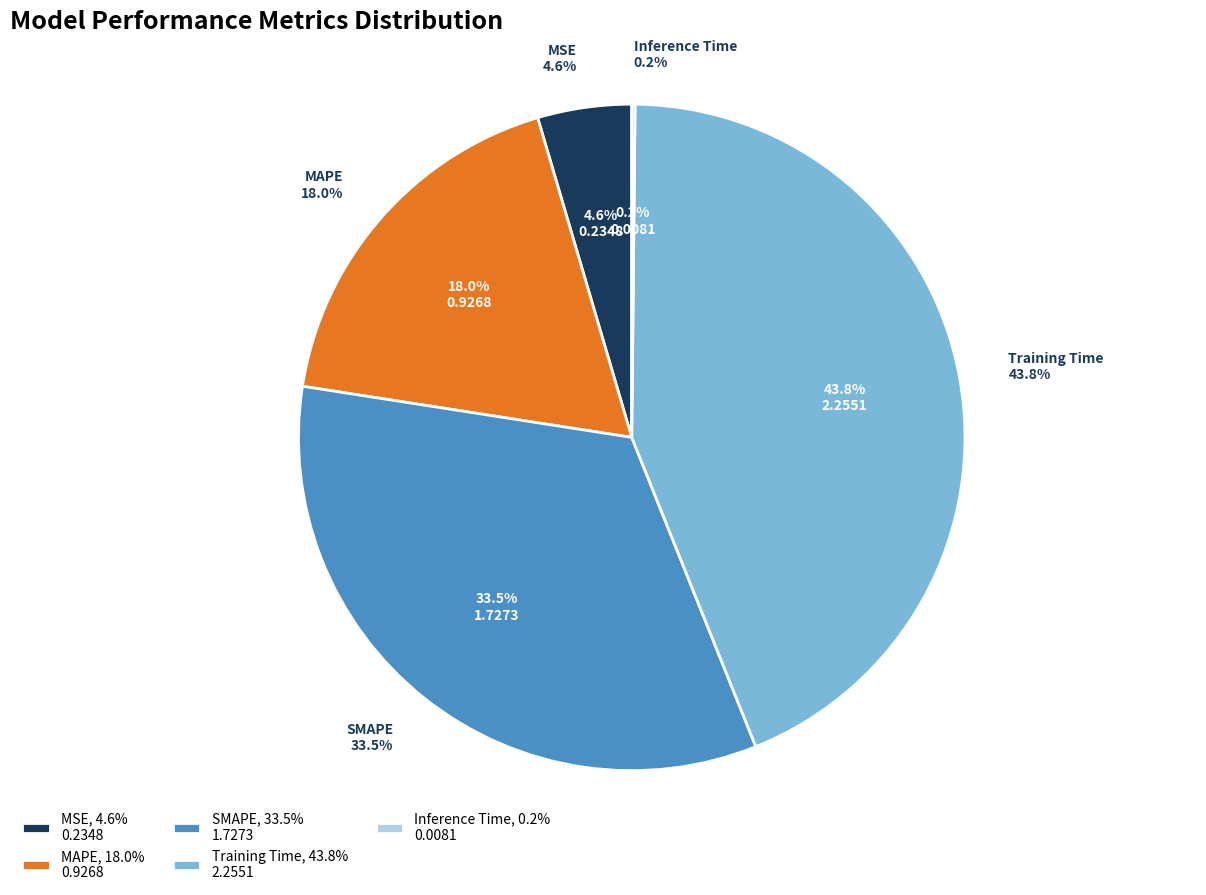

Does MSE account for over 50% of the chart?

No